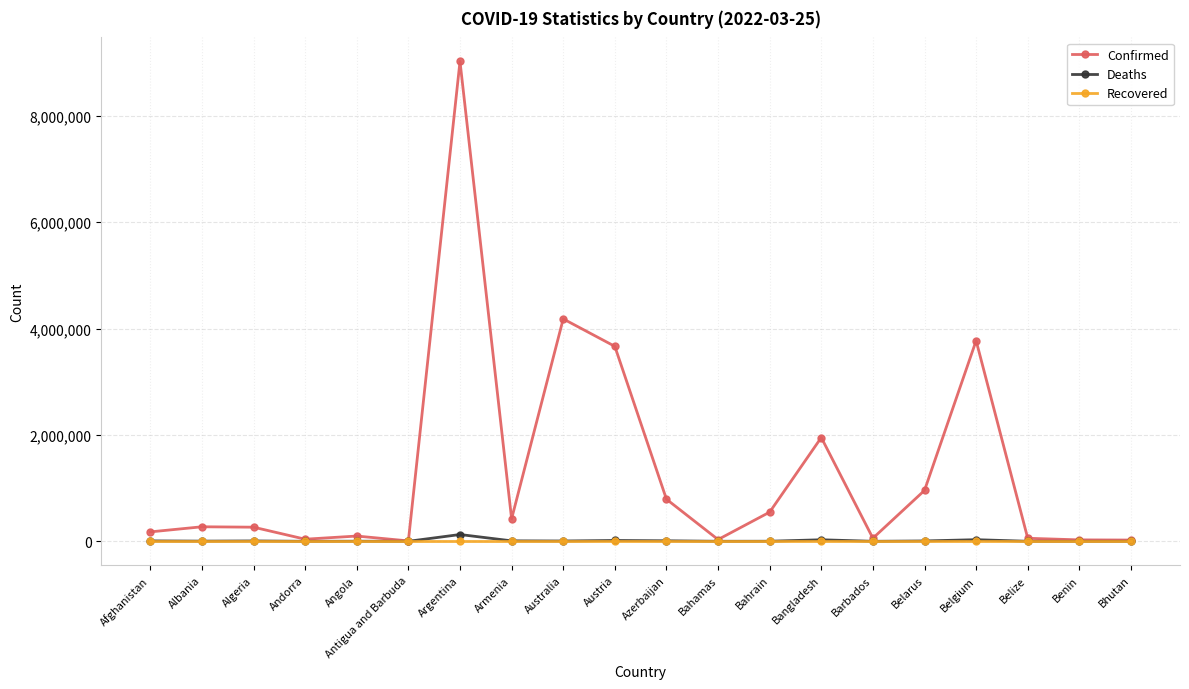

At which label does Deaths reach its peak?

Argentina